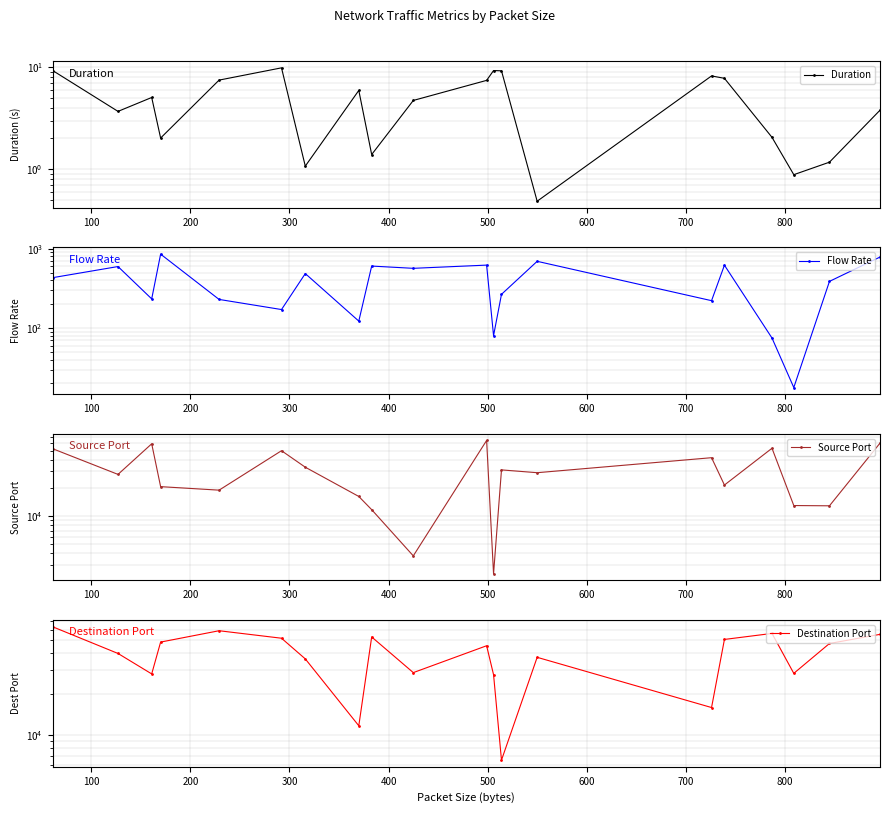

True or false: Flow Rate has more than 0 points higher than both neighbors.

True